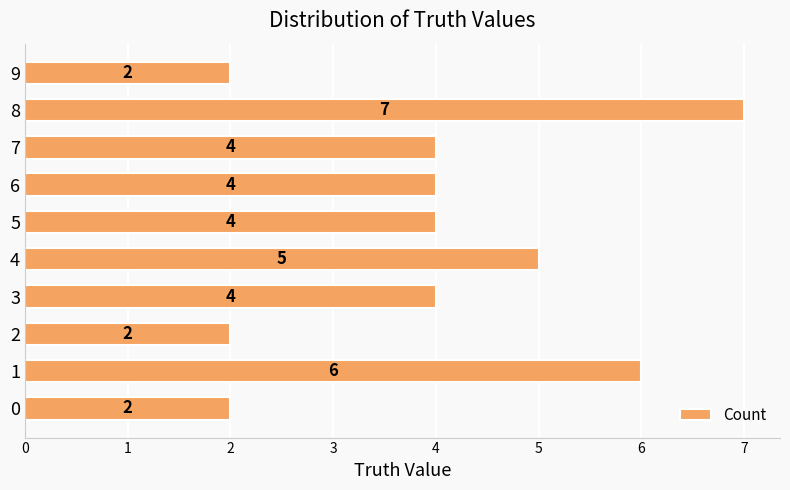

Count the number of categories in the chart.

10